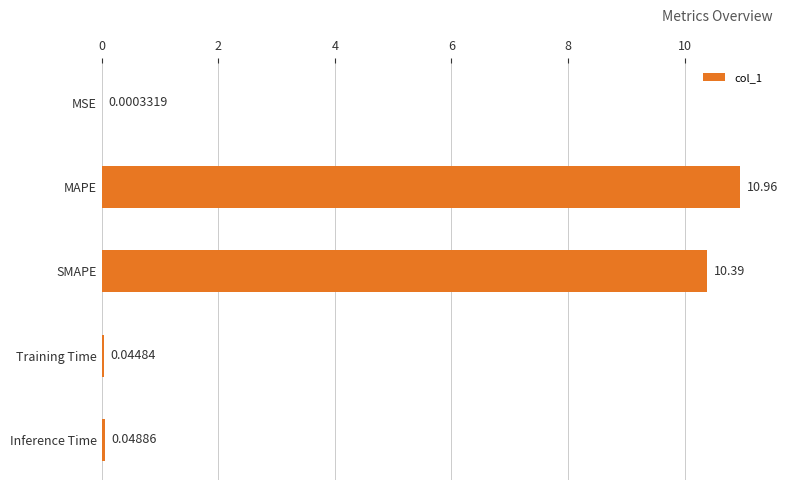

Which label corresponds to the largest value in the chart?

MAPE